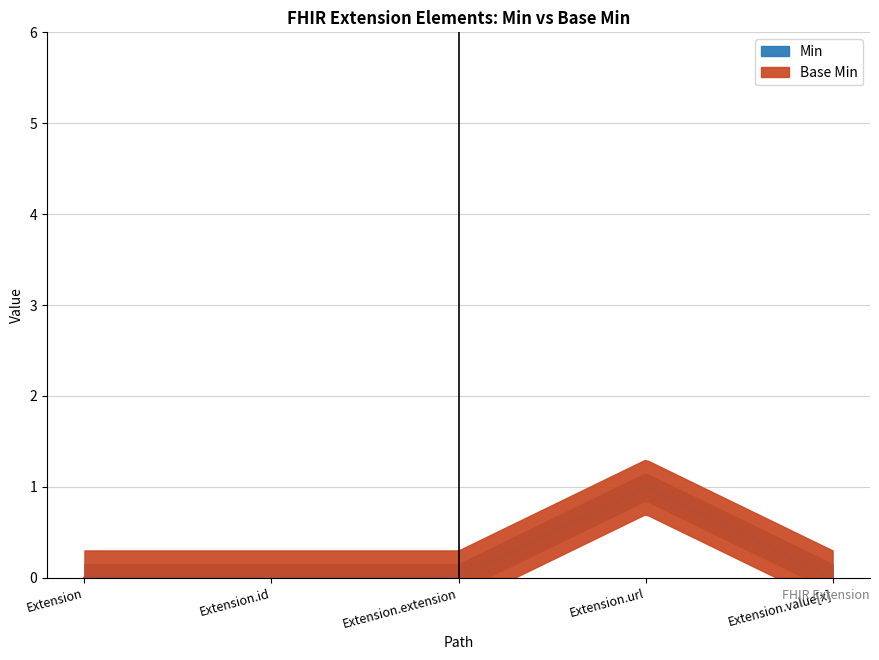

What is the label of the 1st point from the right?

Extension.value[x]